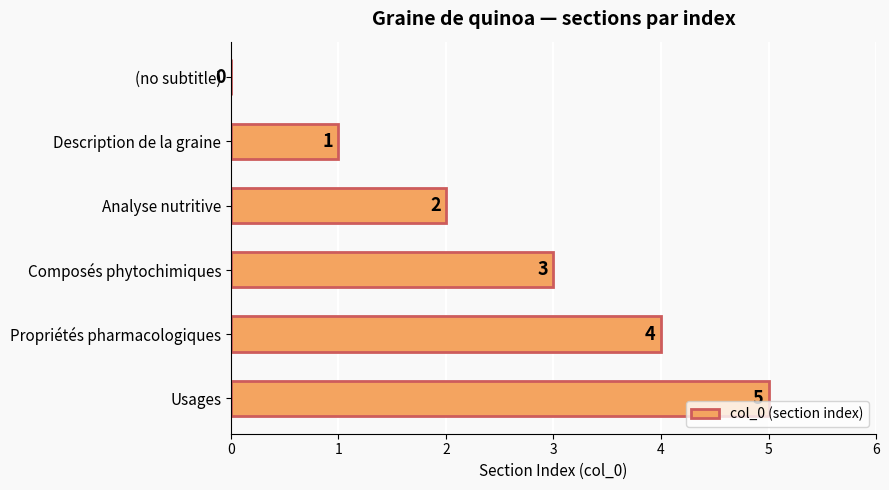

What is the change in value from (no subtitle) to Composés phytochimiques?

+3